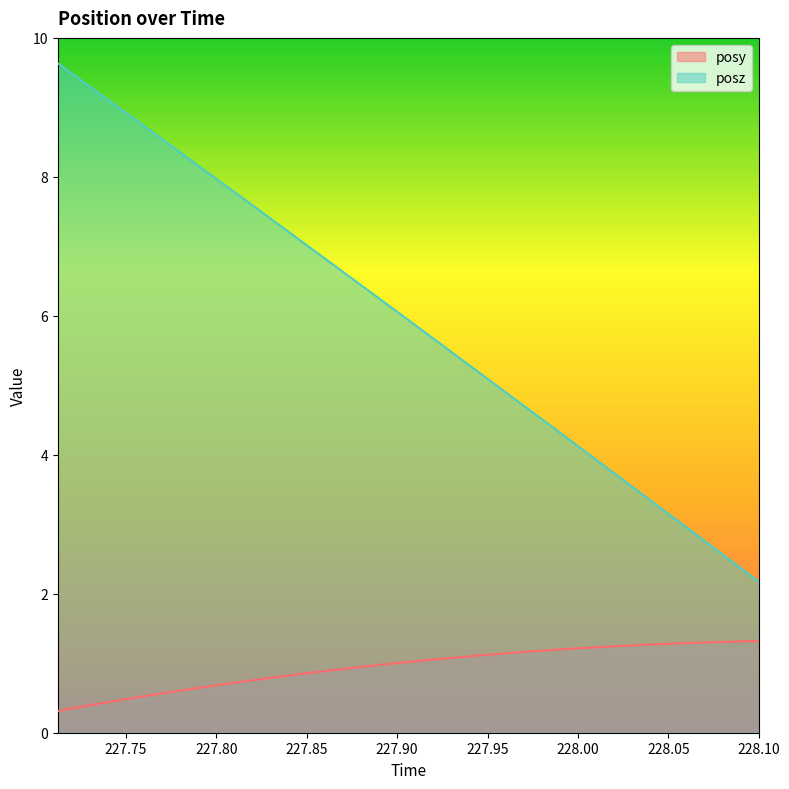

What are all the series names shown in the legend?

posy, posz